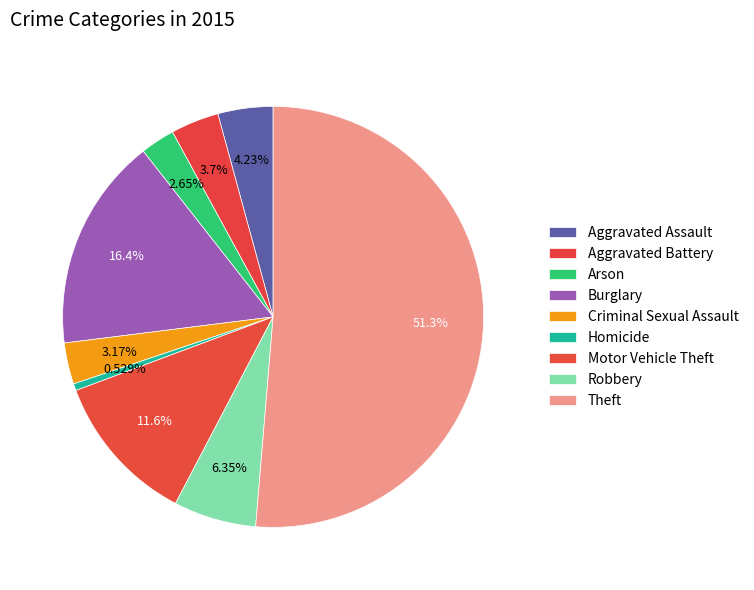

What percentage is NOT represented by Arson?

97.4%